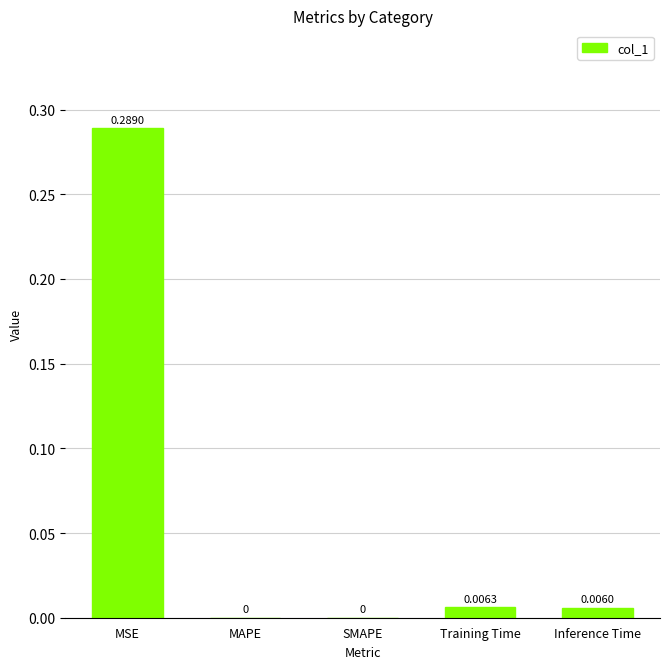

Between Training Time and Inference Time, which is larger?

Training Time